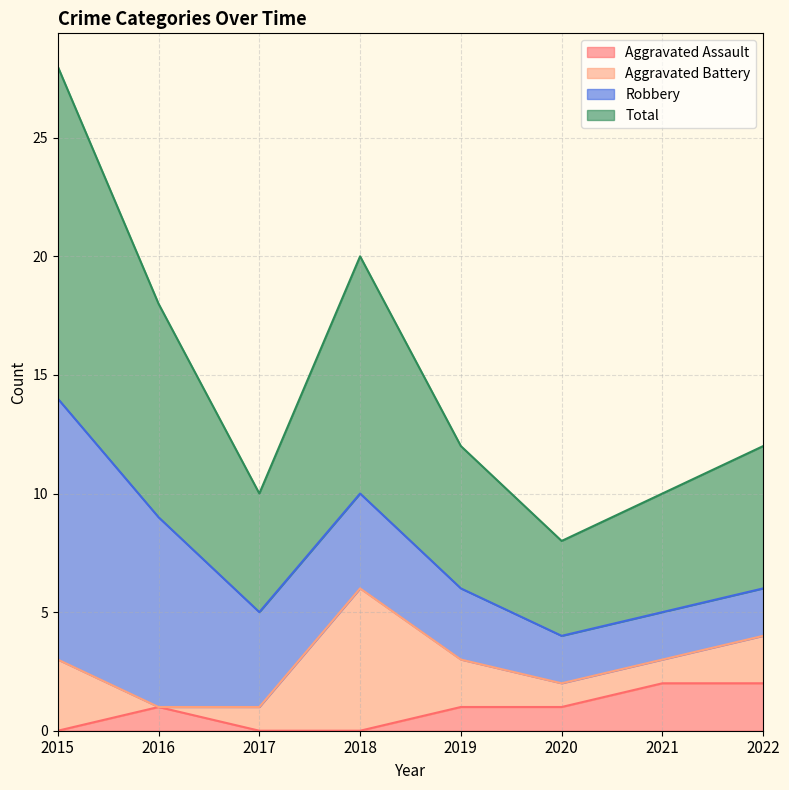

The value of Aggravated Assault at 2020 is 1. True or false?

True